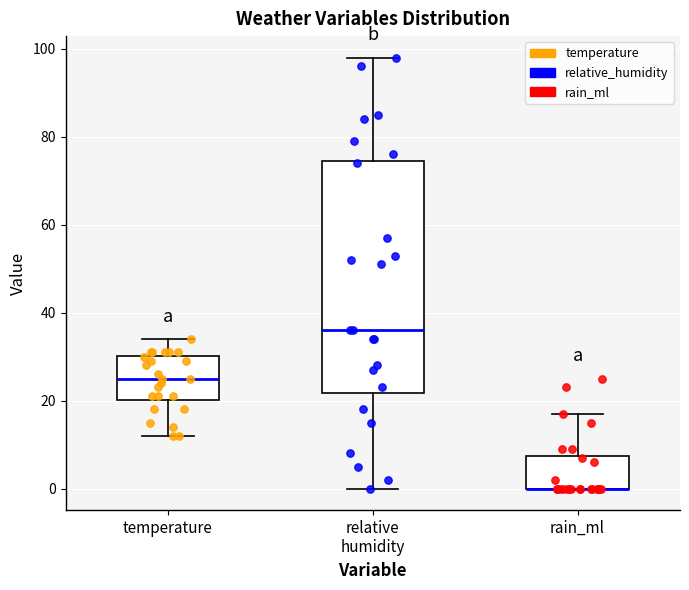

Reading left to right, read every box against the y-axis: the position of its median line, the range the box covers, and the ends of its whiskers. The values are not printed on the chart, so give them approximately, as read against the axis.

temperature: median 26, box 20 to 30, whiskers 12 to 34
relative humidity: median 36, box 22 to 74, whiskers 0 to 98
rain_ml: median 0 (drawn on the box's lower edge), box 0 to 8, whiskers 0 to 18